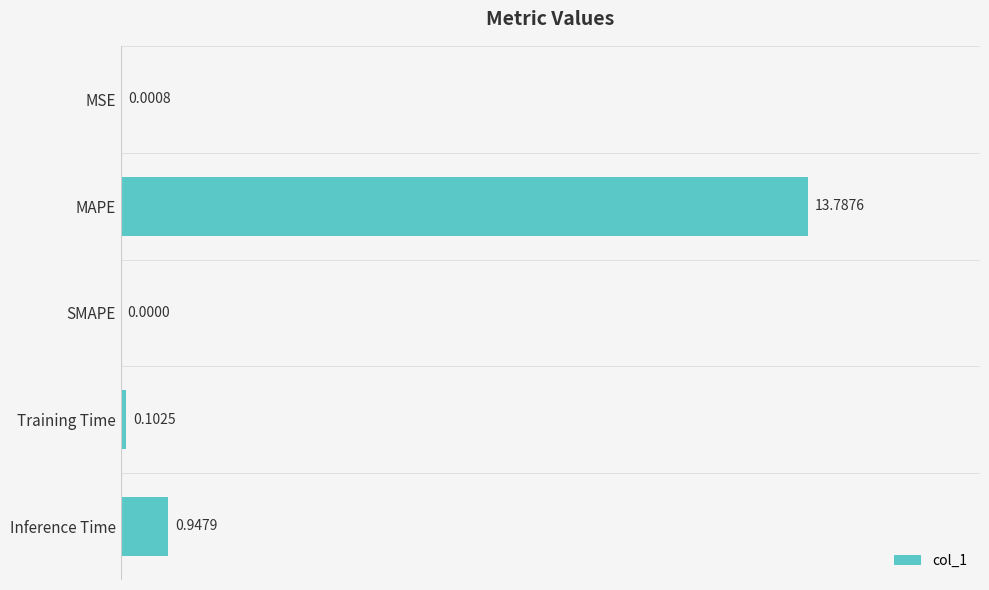

What is the sum of the values at Inference Time and MAPE?

14.7